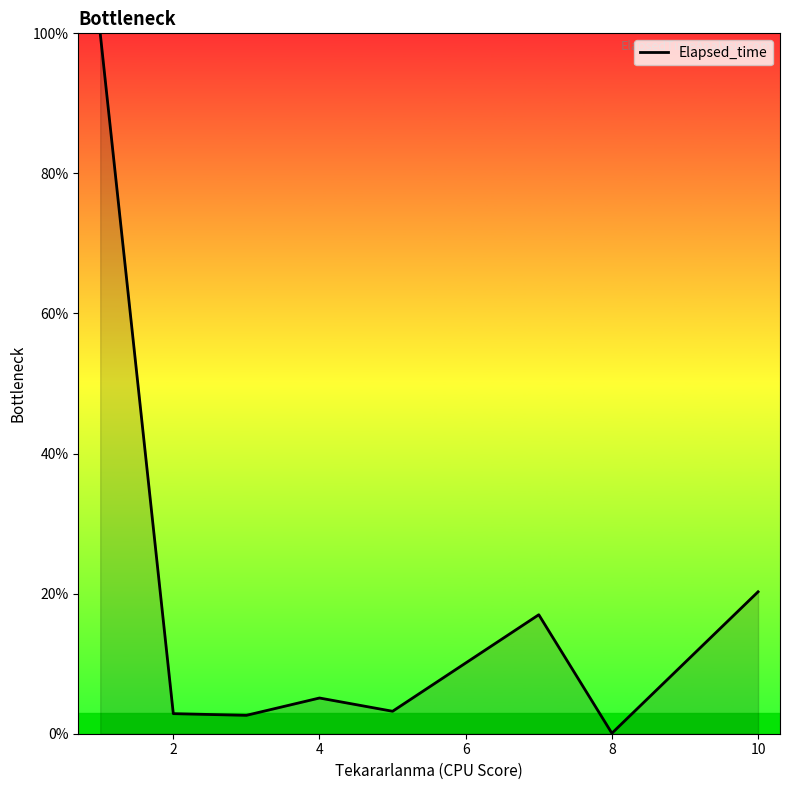

What is the difference between the second highest and minimum values?

20.2